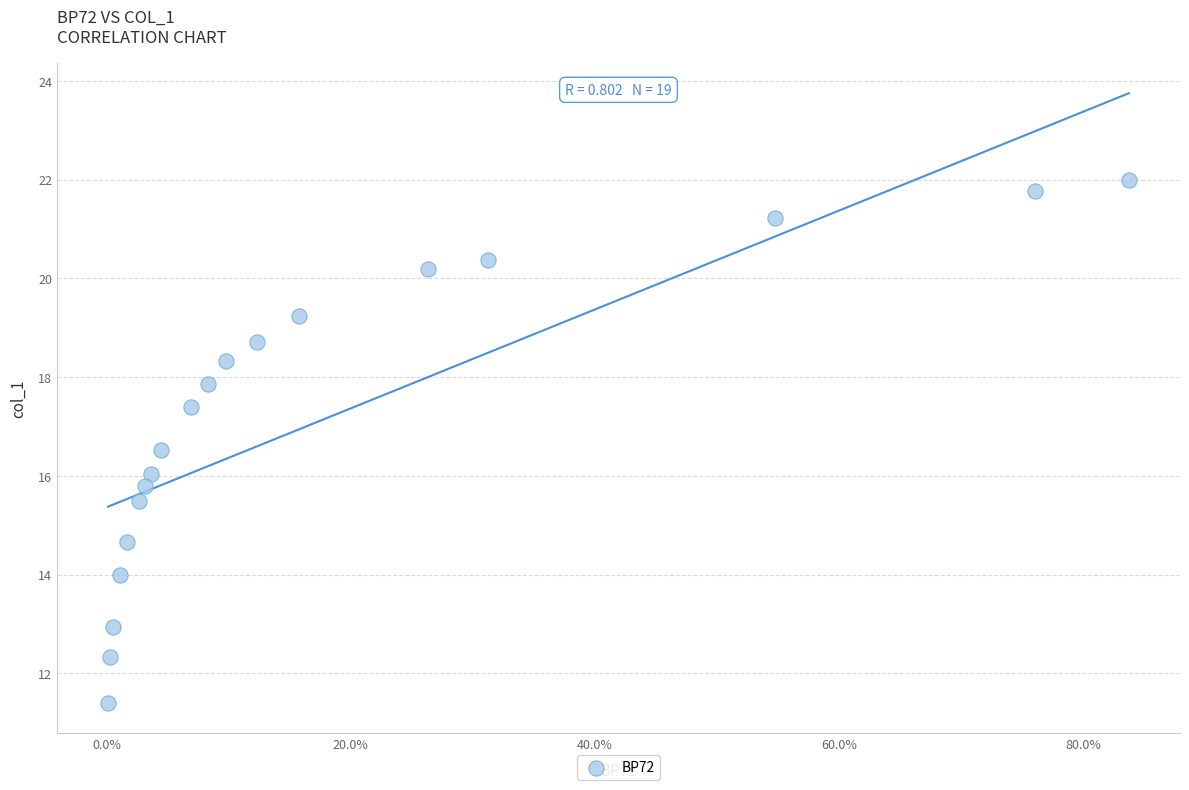

What is the range of X values (max minus min)?

0.8